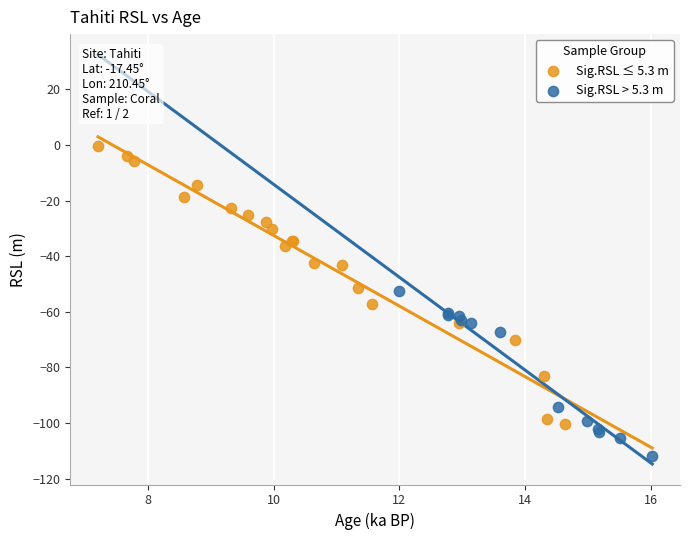

Which series has the largest Y range (max minus min)?

Sig.RSL ≤ 5.3 m